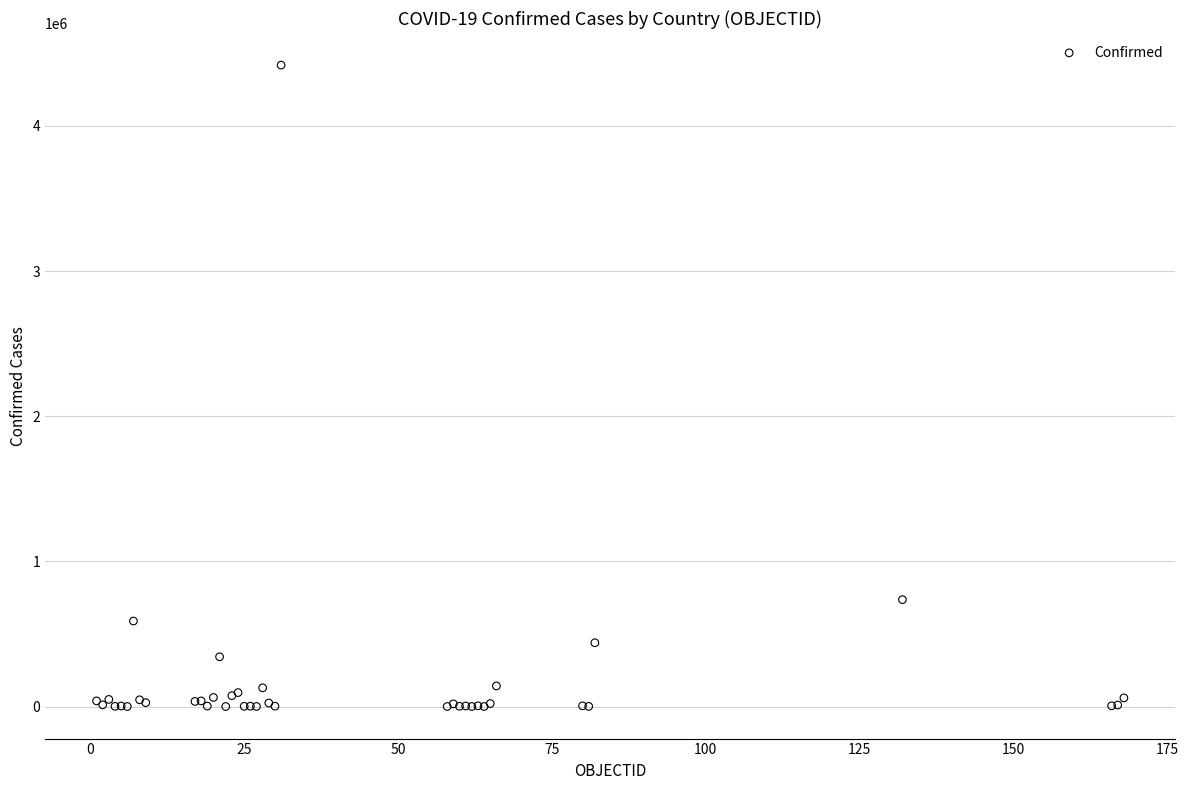

What Y value in the scatter plot is closest to 2209589?

736377